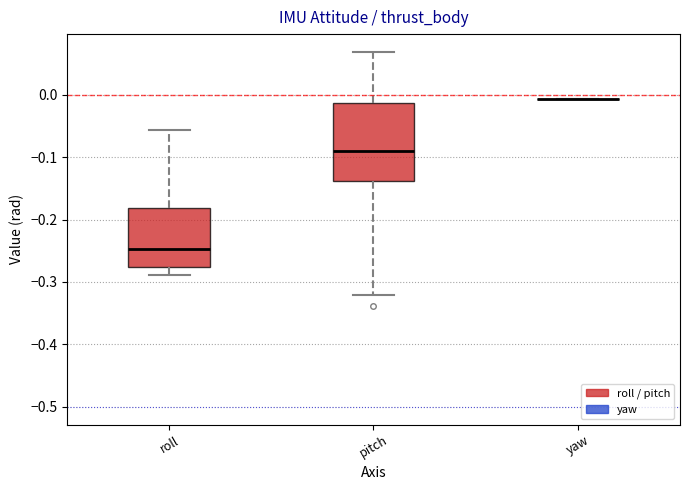

Reading left to right, read every box against the y-axis: the position of its median line, the range the box covers, and the ends of its whiskers. The values are not printed on the chart, so give them approximately, as read against the axis.

roll: median -0.25, box -0.28 to -0.18, whiskers -0.29 to -0.06
pitch: median -0.09, box -0.14 to -0.01, whiskers -0.32 to 0.07
yaw: box collapsed to a line at -0.01, whiskers -0.01 to -0.01